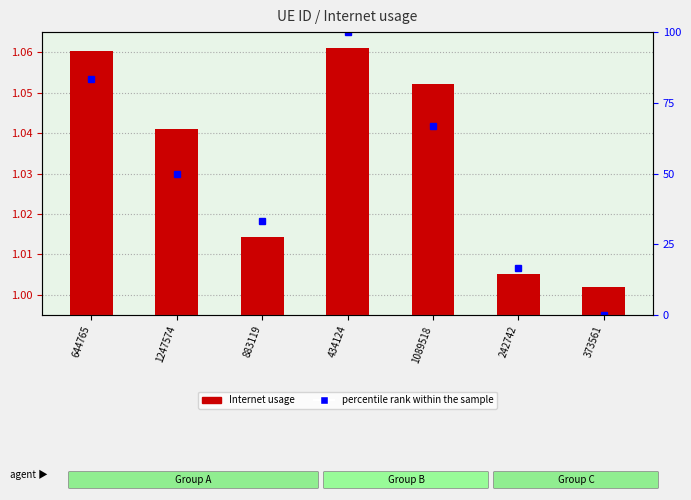

Which series has the largest total across all categories?

percentile rank within the sample